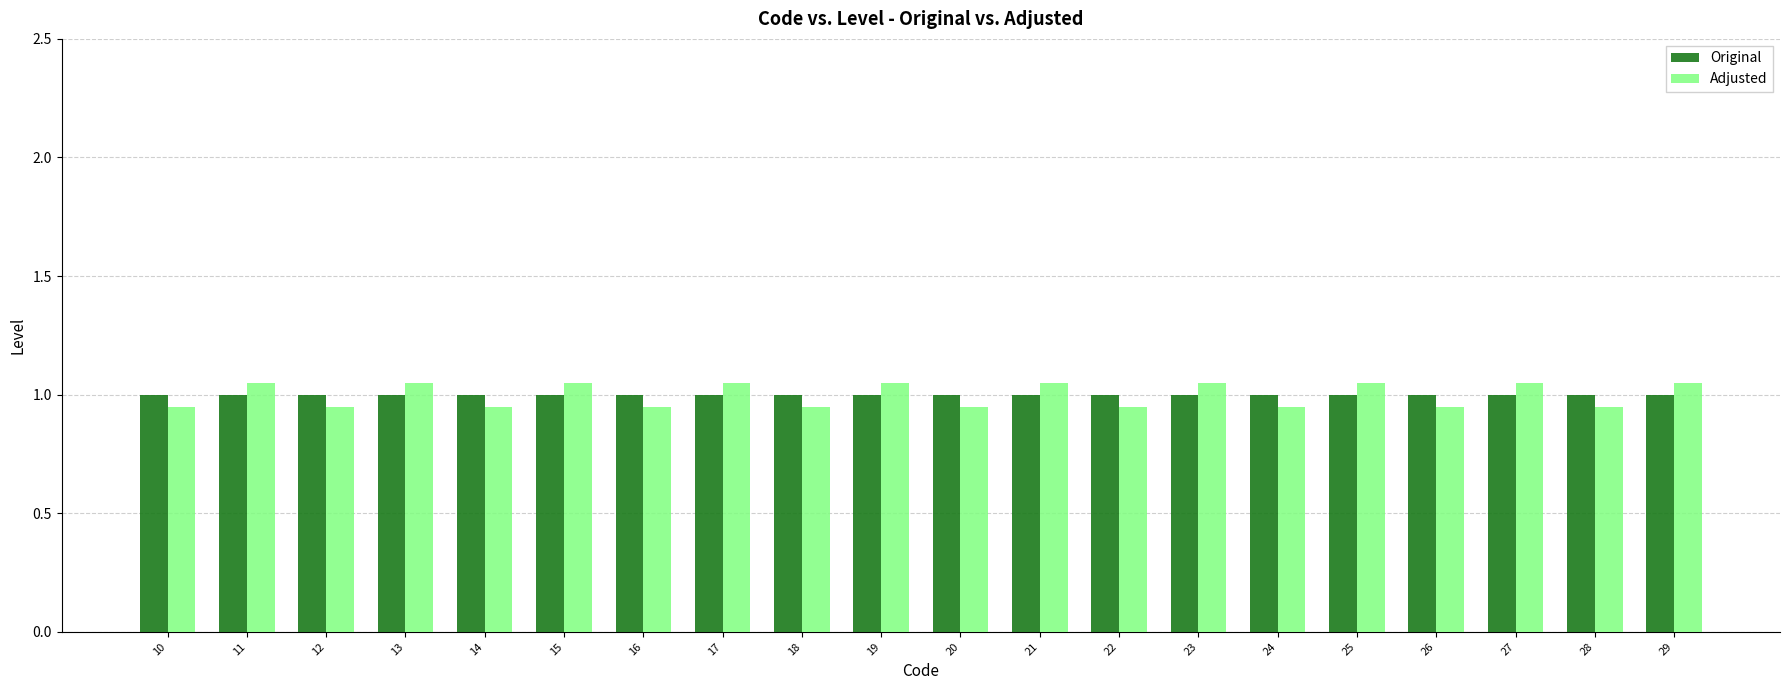

True or false: Adjusted has a value of 0.3 at 24.

False